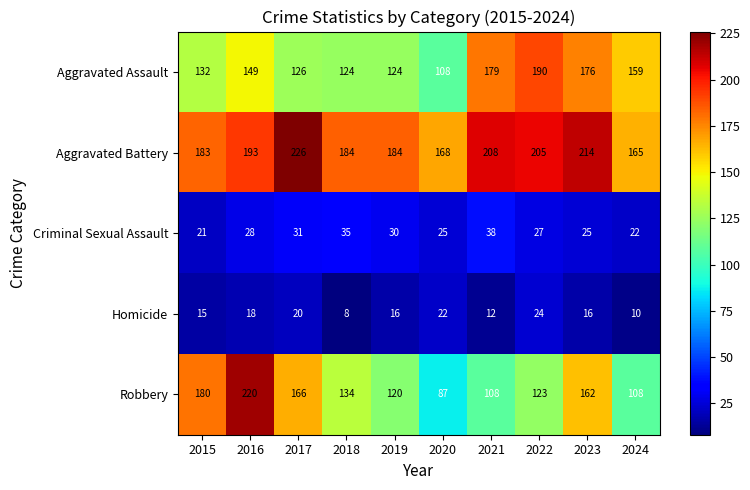

What is the maximum value shown in the chart?

226